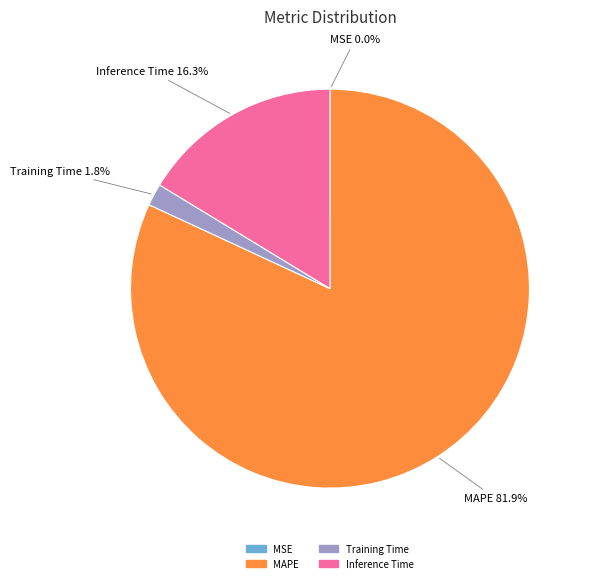

Does any single category account for the majority?

Yes